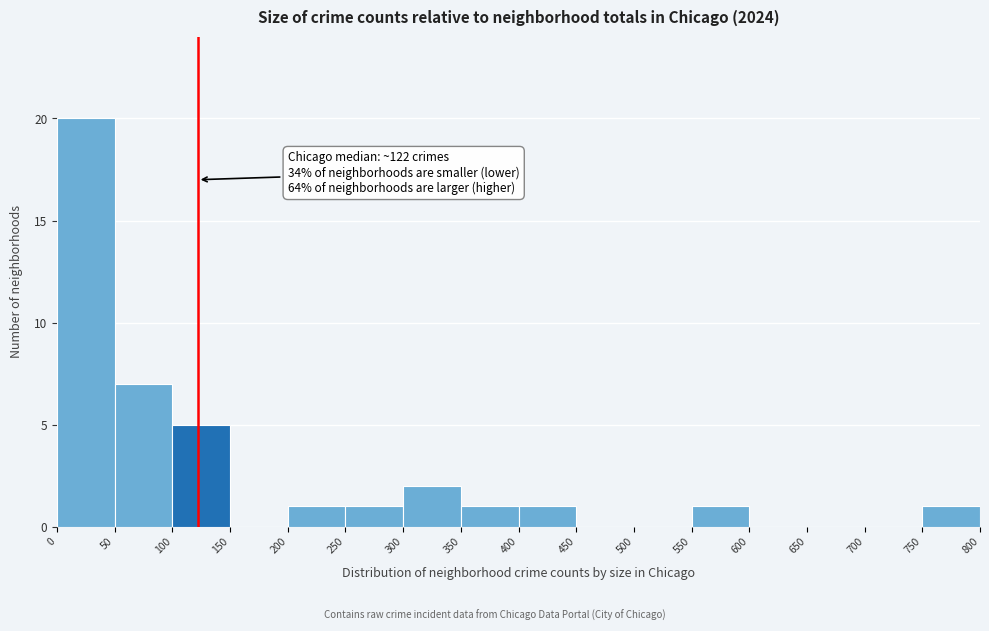

Over which range of the x-axis is the bar tallest?

0 to 50